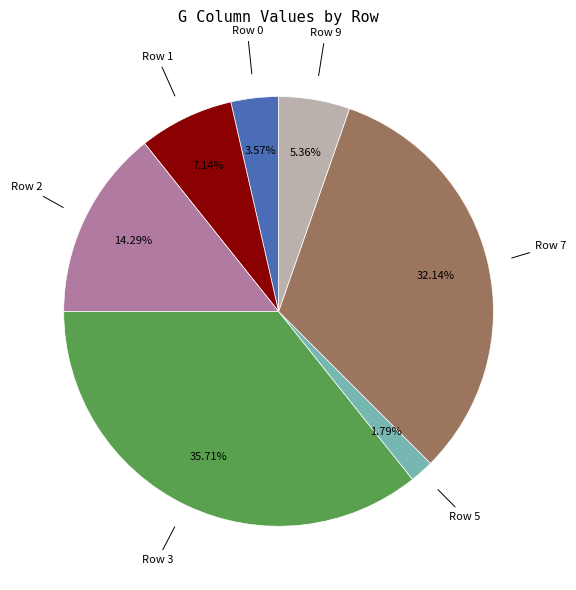

Is there any slice that represents more than half of the pie?

No